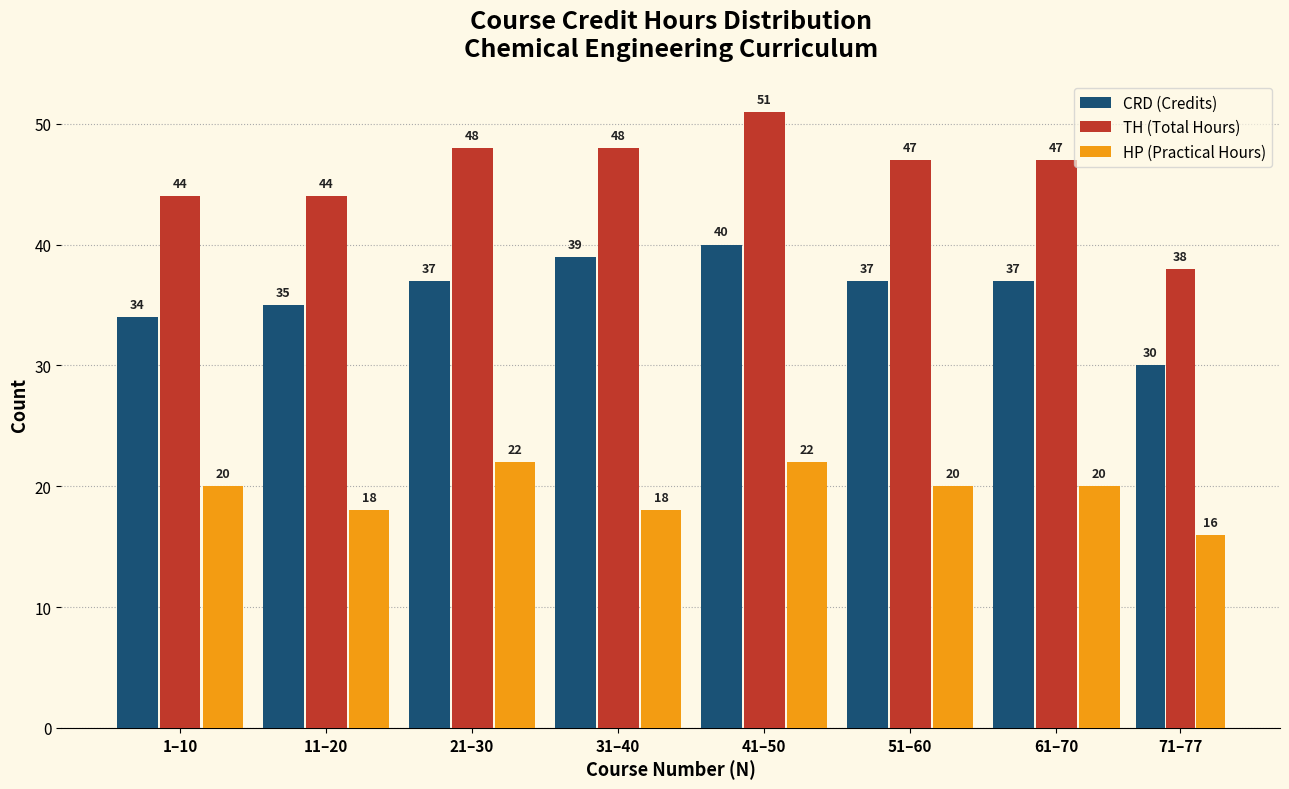

Reading left to right, transcribe all the data shown in this chart.

CRD (Credits): 34	35	37	39	40	37	37	30
TH (Total Hours): 44	44	48	48	51	47	47	38
HP (Practical Hours): 20	18	22	18	22	20	20	16